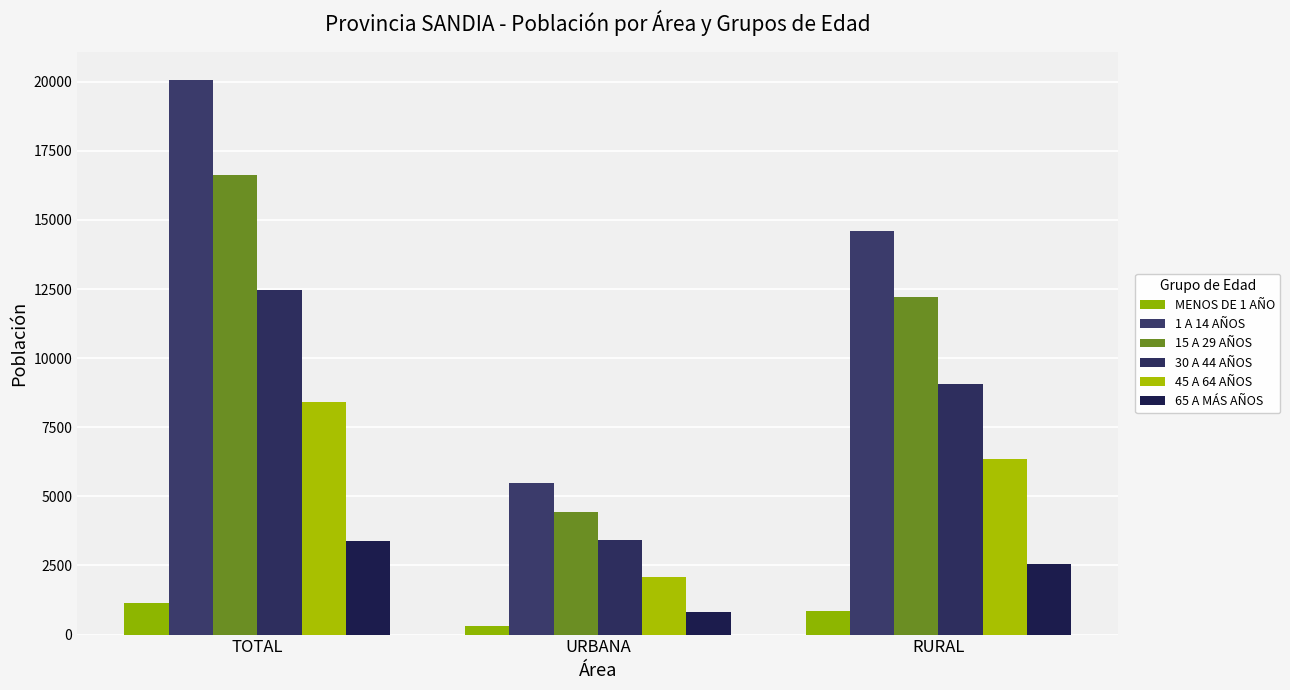

What is the value of the MENOS DE 1 AÑO bar at the 3rd from the left?

865